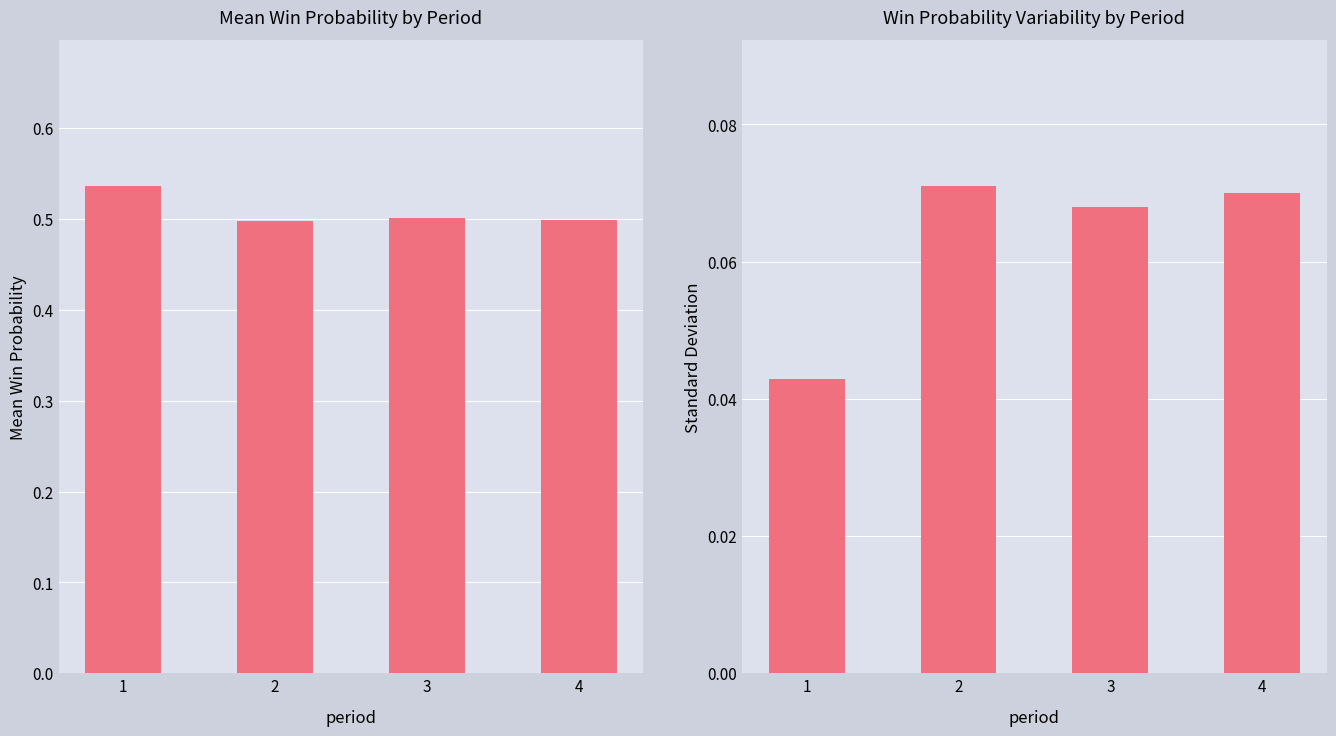

List the labels in order of mean_win_prob value, smallest first.

2, 4, 3, 1